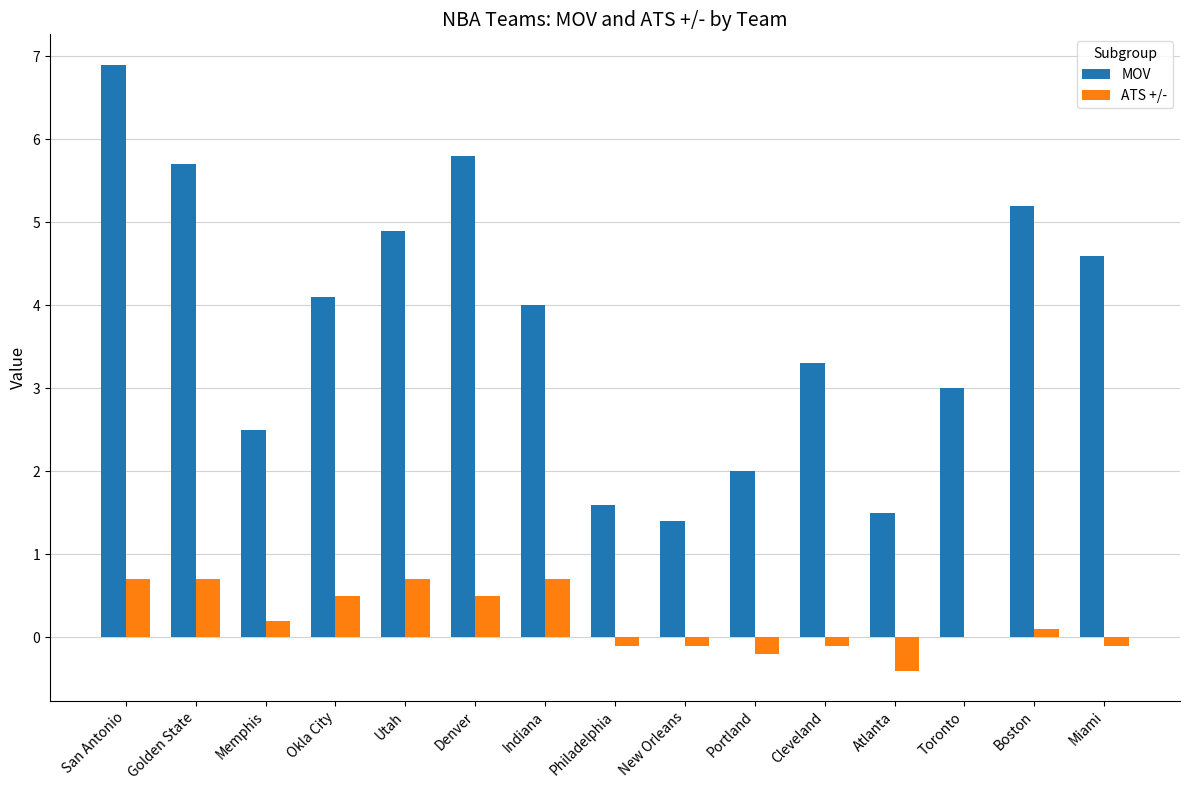

What is the highest value of the ATS +/- series?

0.7